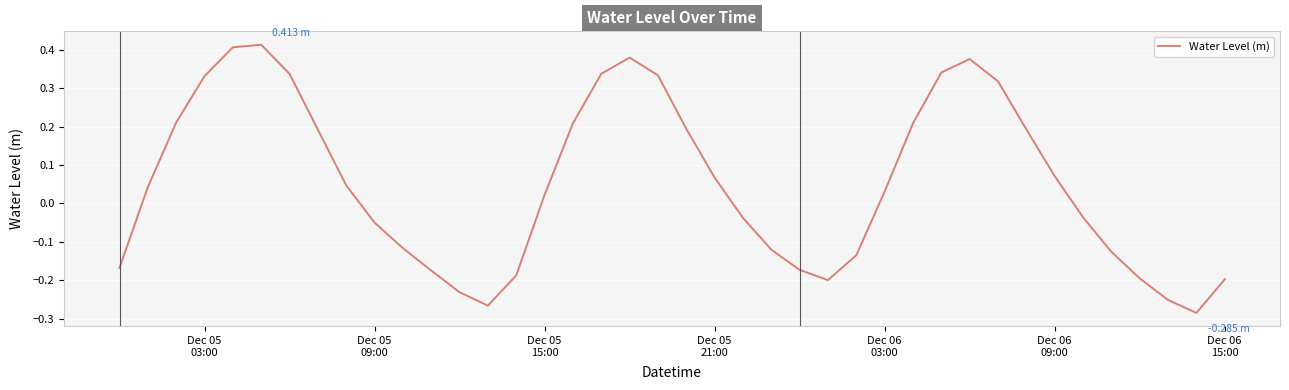

Does the chart display data point markers on the line(s)?

No